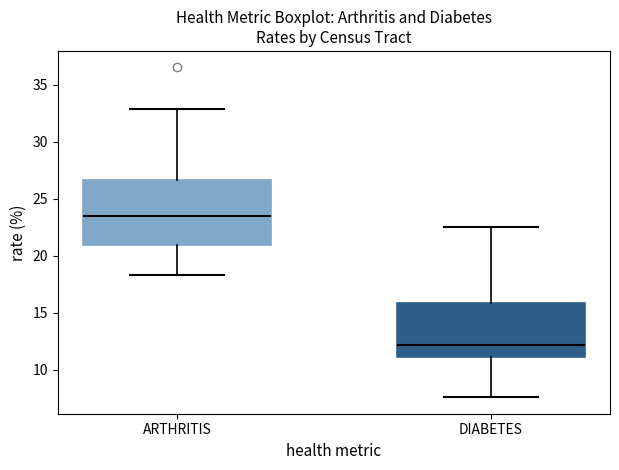

Where is the lower edge of the box for ARTHRITIS on the y-axis? The values are not printed on the chart, so give them approximately, as read against the axis.

21.0